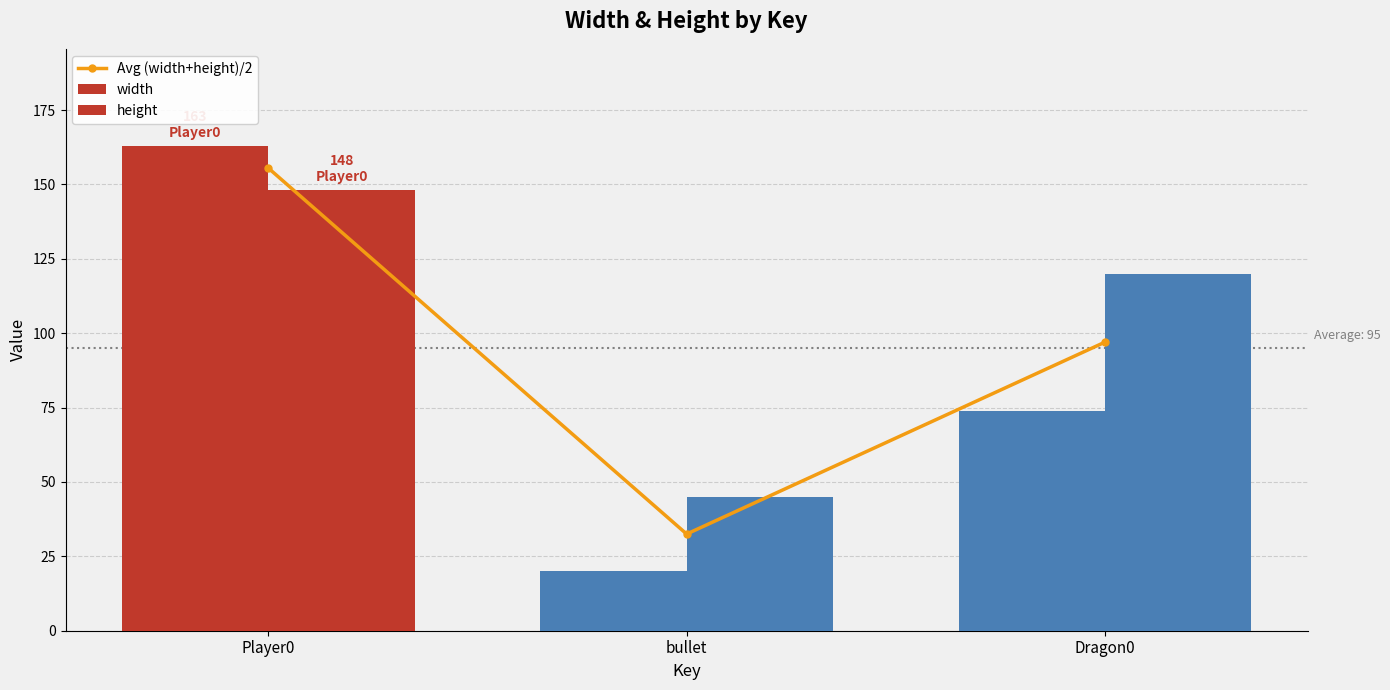

What is the label of the 2nd bar from the left?

bullet